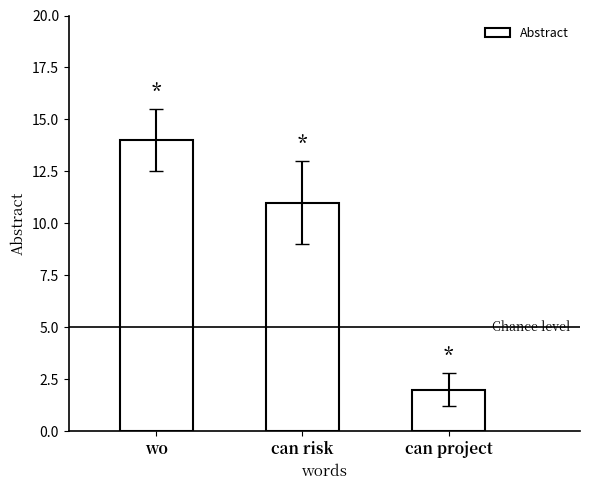

How many categories are shown in the chart?

3